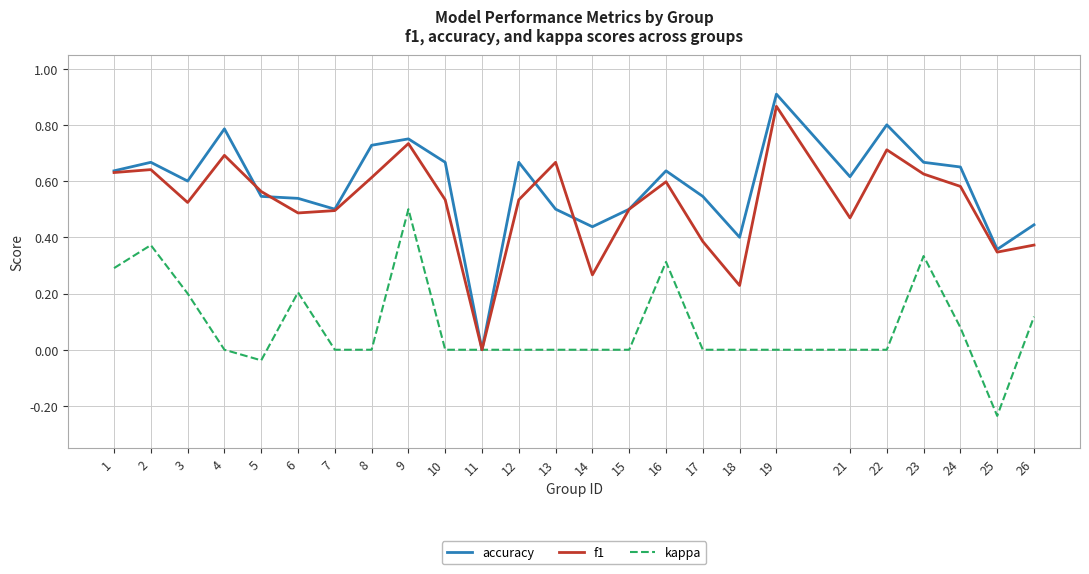

Is the value of f1 at 21 greater than the value of kappa at 25?

Yes